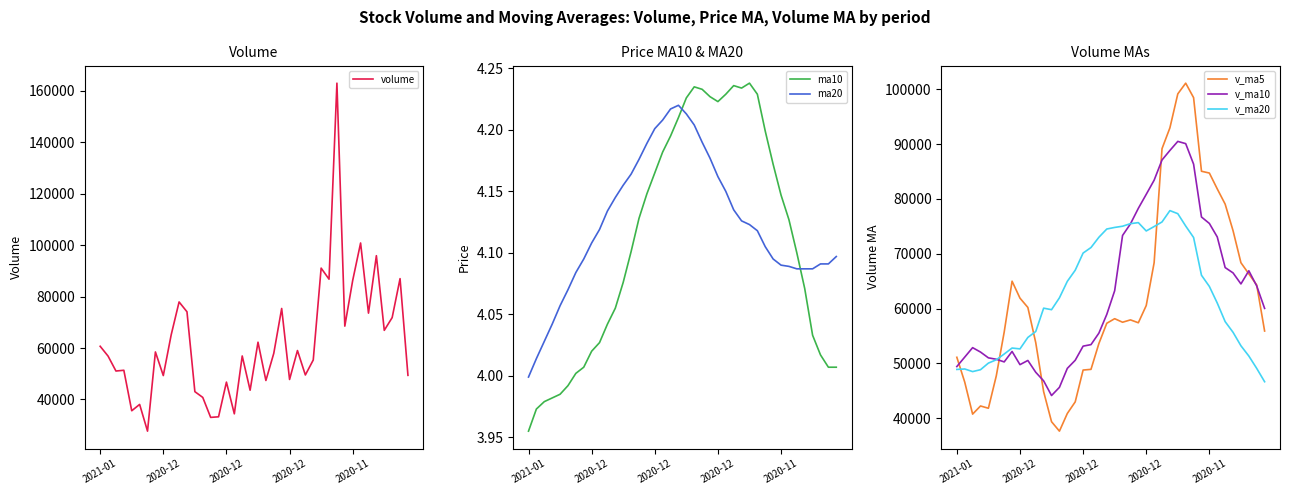

What is the maximum value for v_ma20?

77870.6